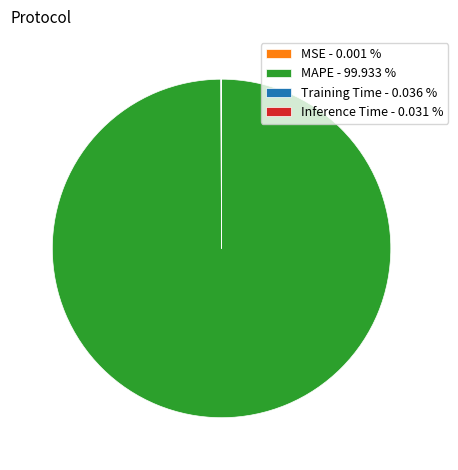

The MAPE slice represents 100% of the pie. True or false?

True